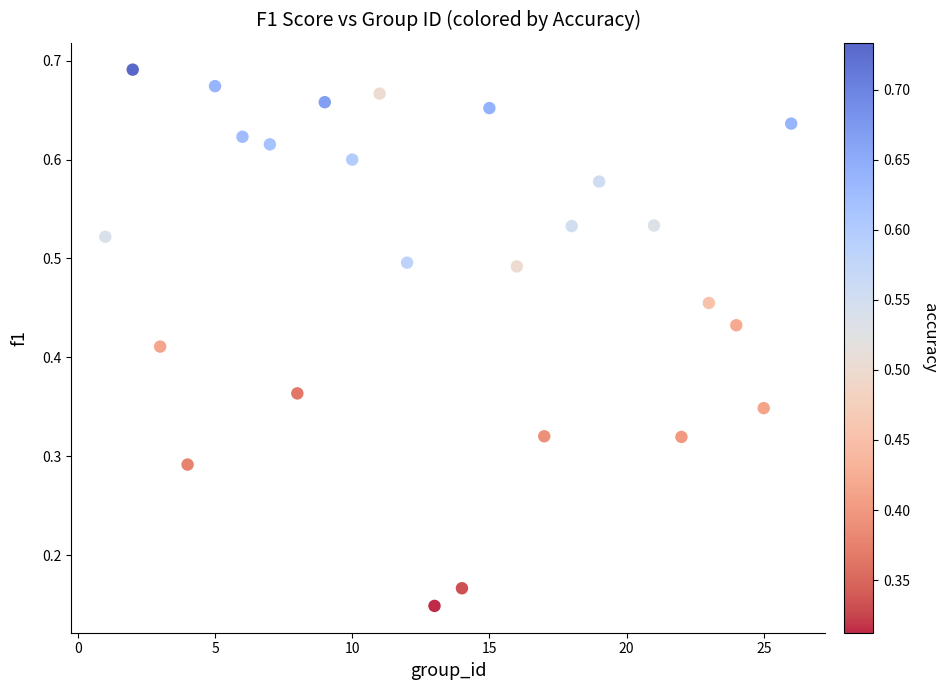

What is the range of X values (max minus min)?

25.0